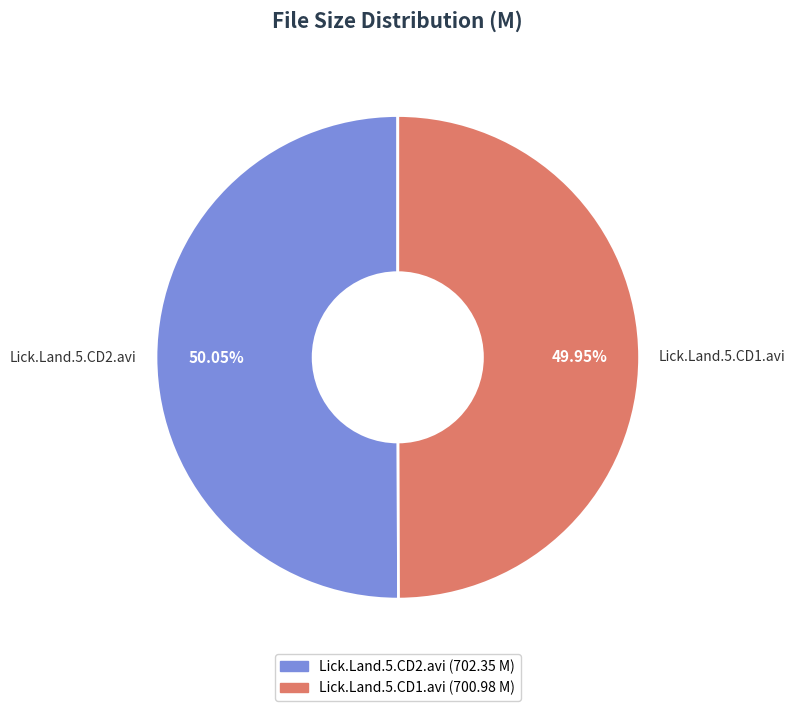

Does any single category account for the majority?

Yes